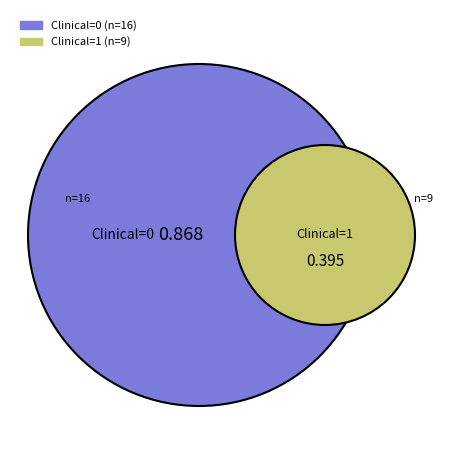

Combined, do Clinical=1 and Clinical=0 account for over 50%?

Yes